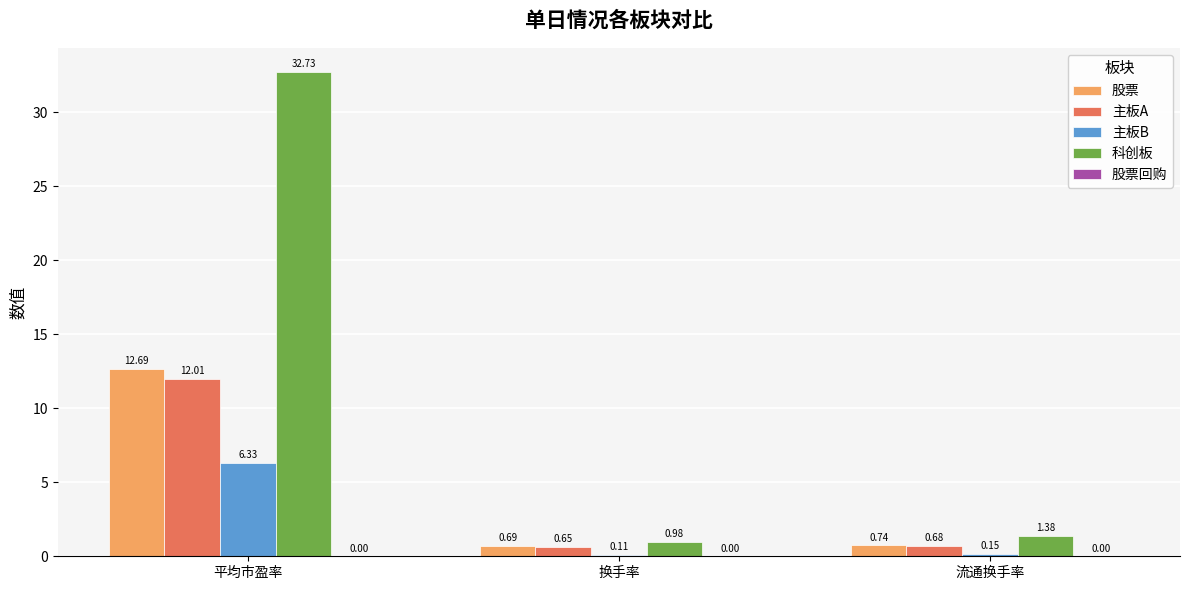

List the labels in order of 主板B value, largest first.

平均市盈率, 流通换手率, 换手率